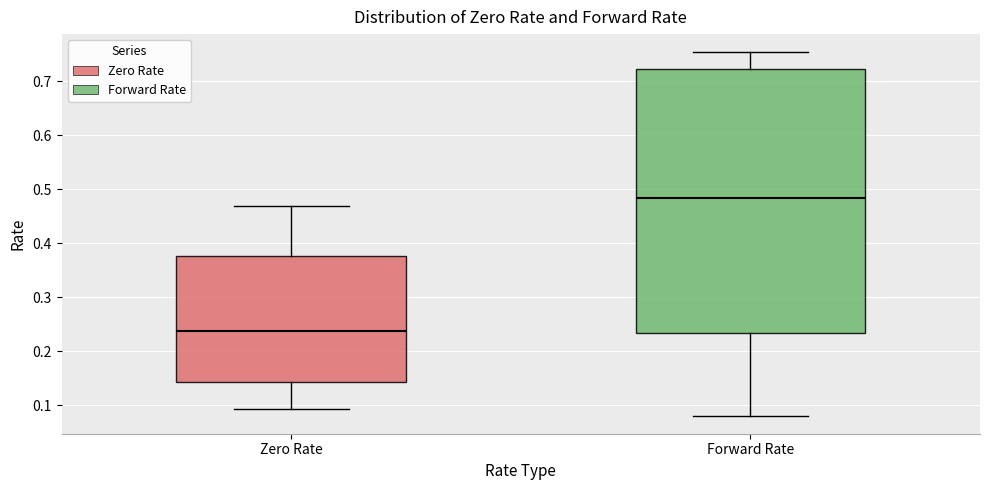

Reading left to right, transcribe this box plot: for each box, give where its median line is, the range the box spans, and where its two whiskers end, as read against the y-axis. The values are not printed on the chart, so give them approximately, as read against the axis.

Zero Rate: median 0.24, box 0.14 to 0.38, whiskers 0.09 to 0.47
Forward Rate: median 0.48, box 0.23 to 0.72, whiskers 0.08 to 0.75